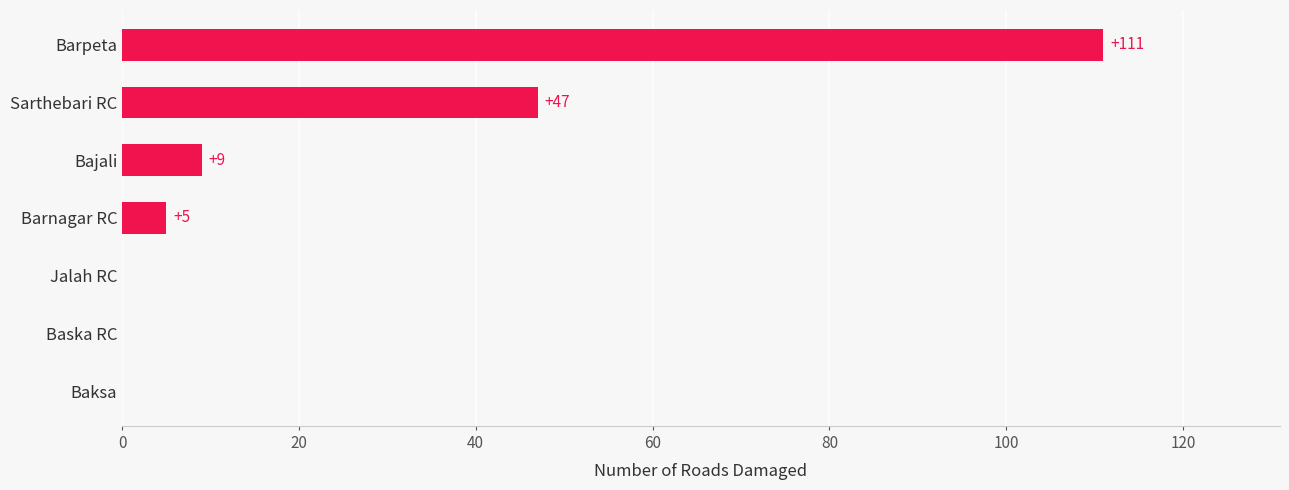

How many positive values are there?

4